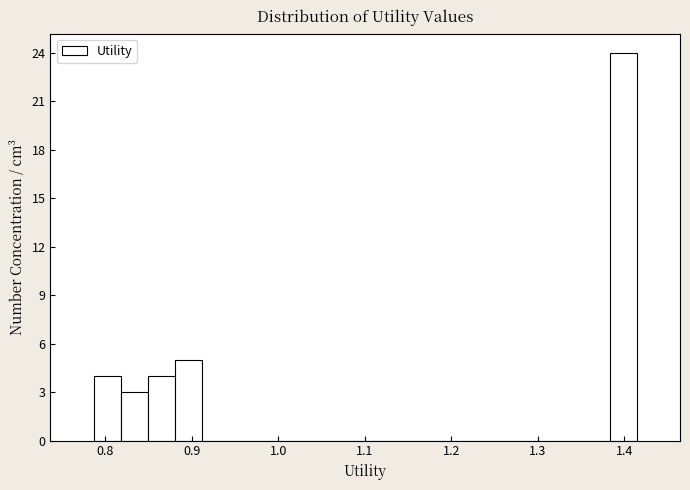

Read against the x-axis, roughly where is the centre of the tallest bar?

1.40